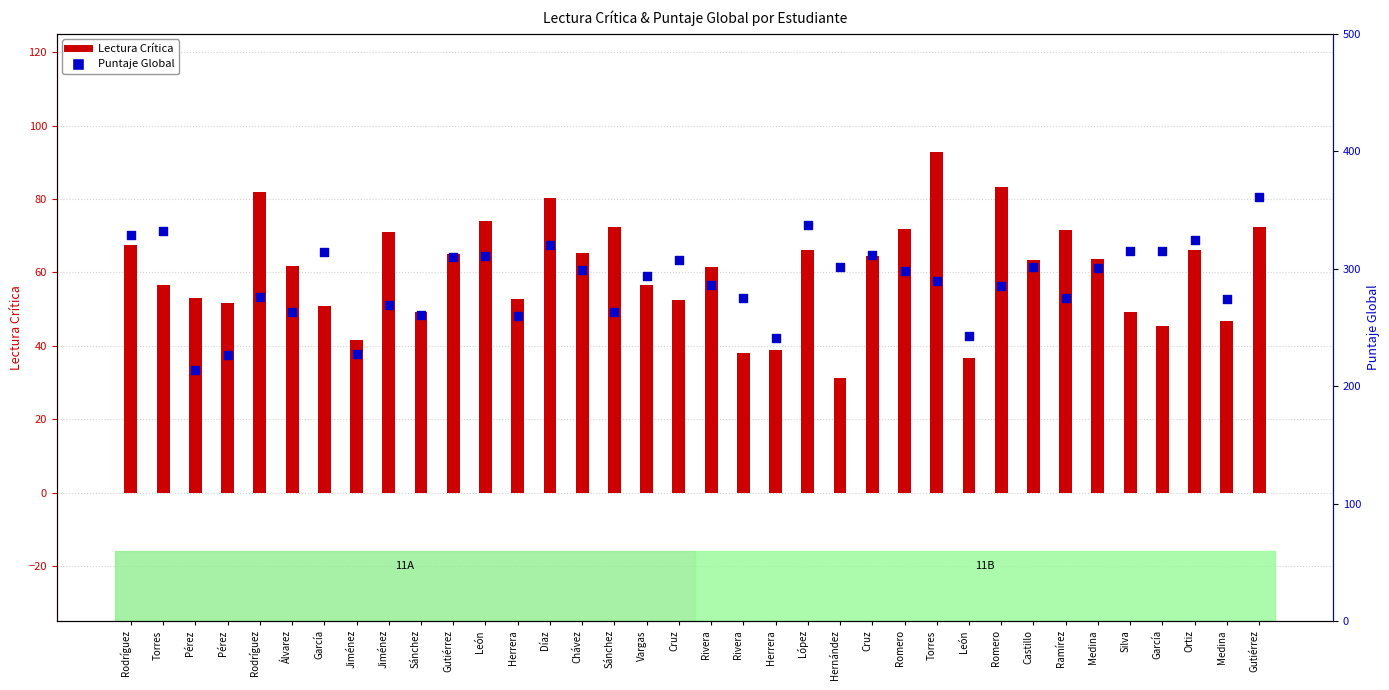

Which series contains the highest Y value?

Puntaje Global